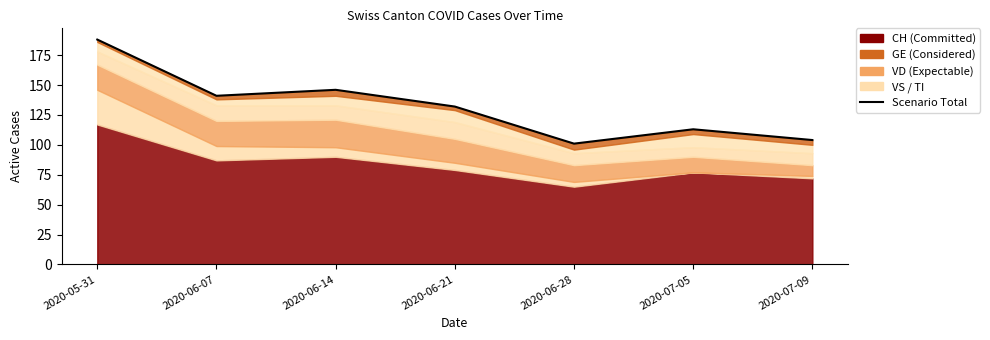

How many categories are shown in the chart?

7